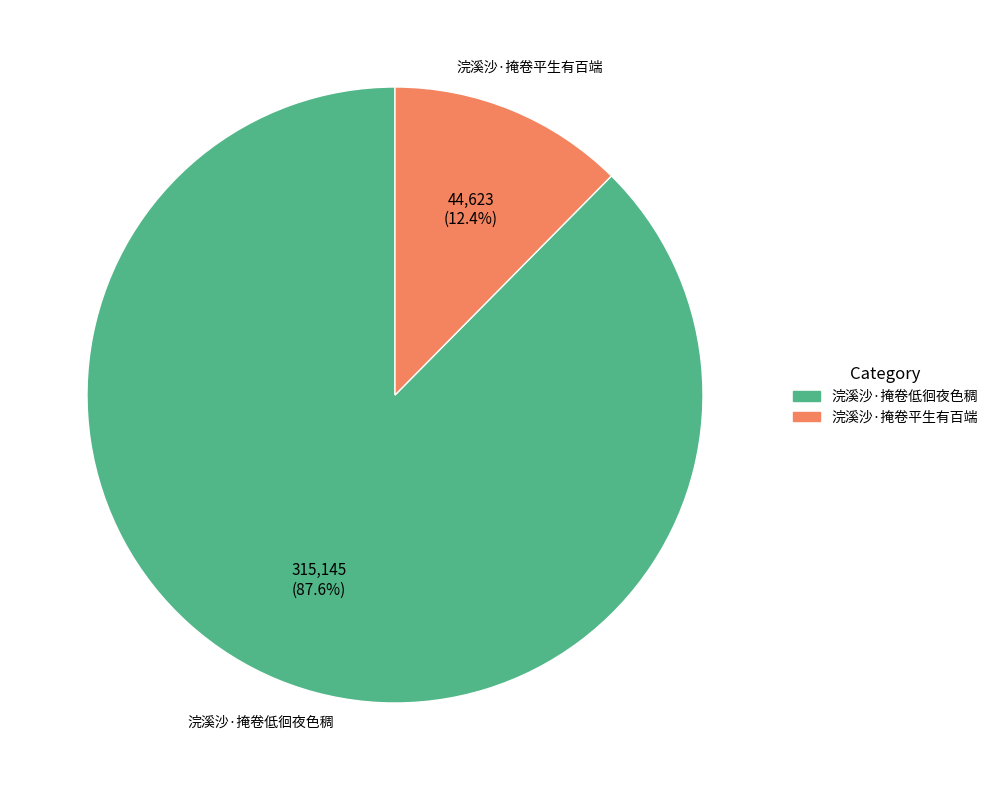

How many segments does this pie chart have?

2